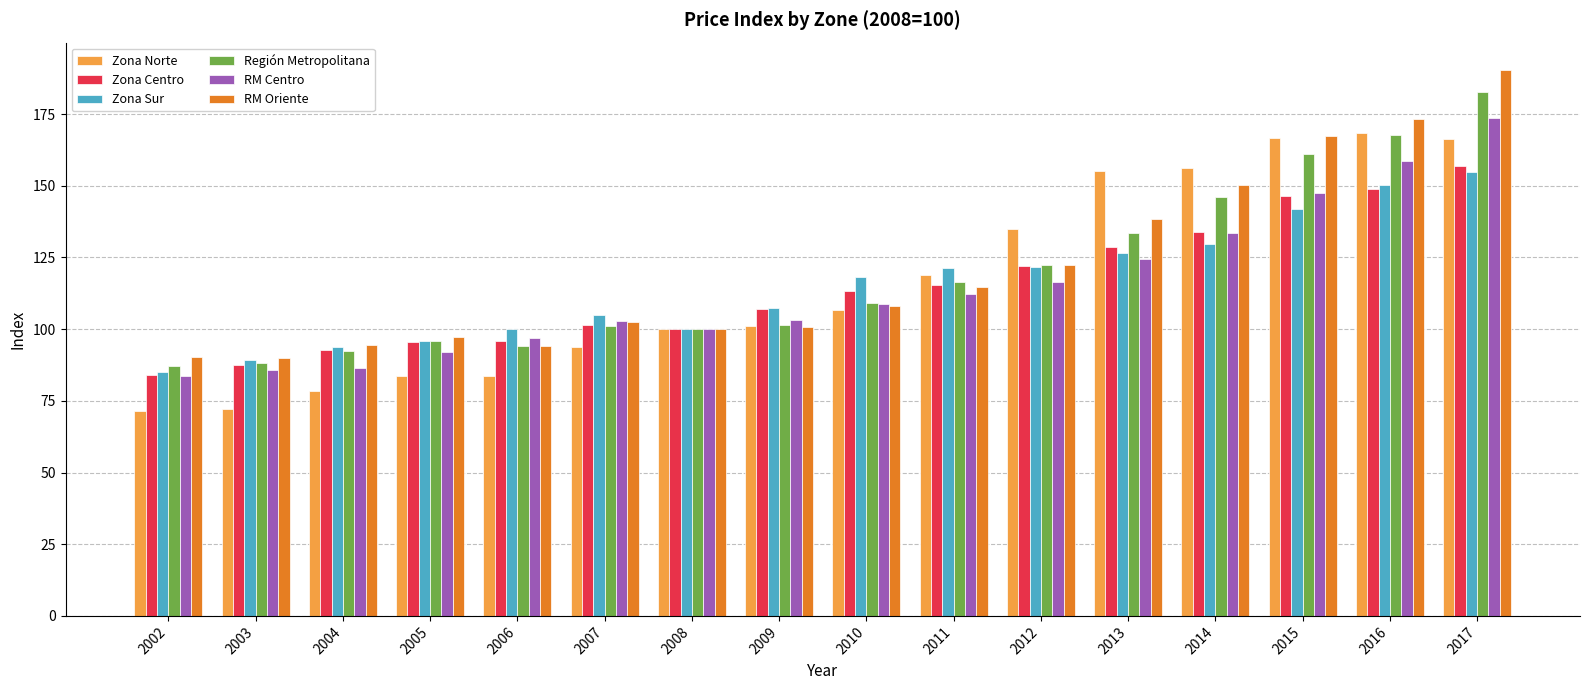

What is the value of the RM Centro bar at the 7th from the left?

100.0